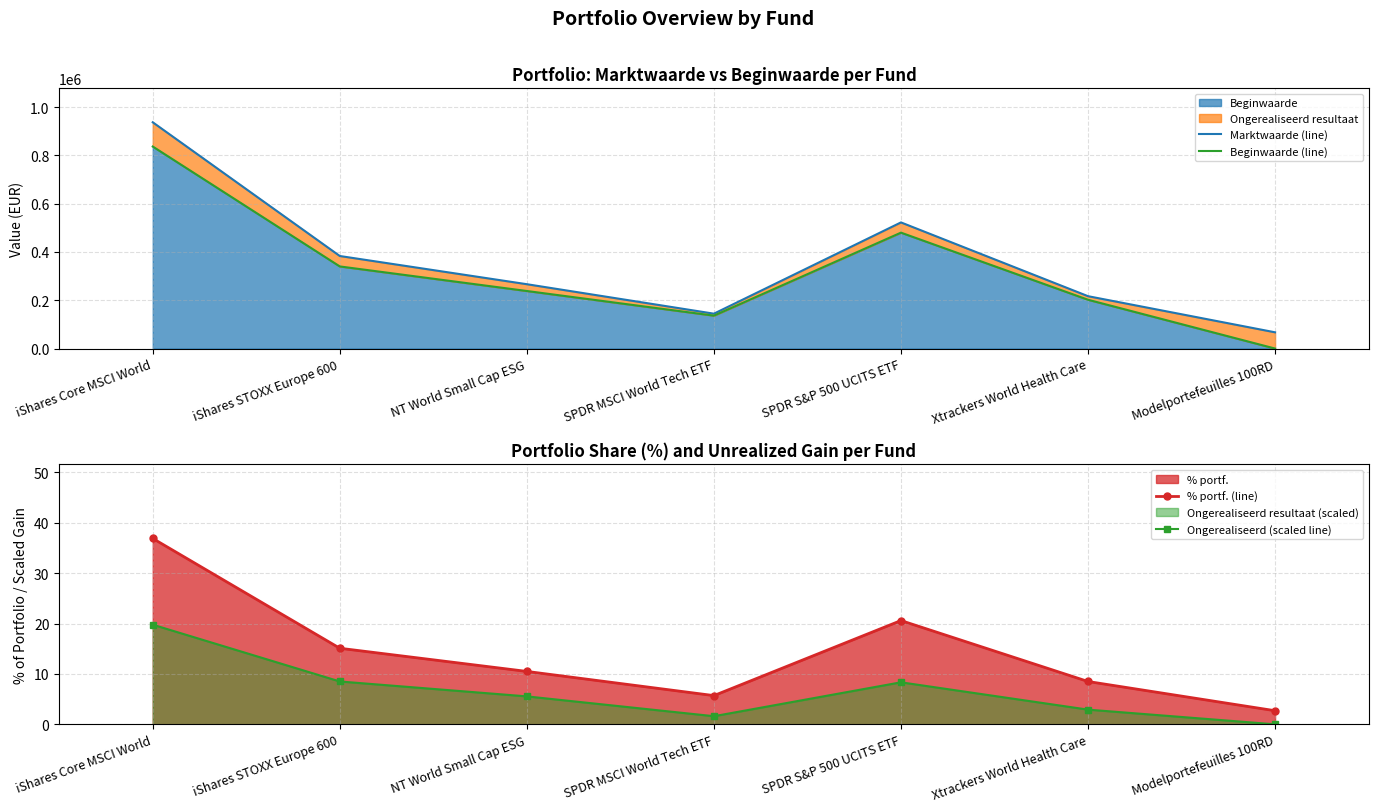

At which category does Ongerealiseerd (scaled line) reach its first local valley?

SPDR MSCI World Tech ETF